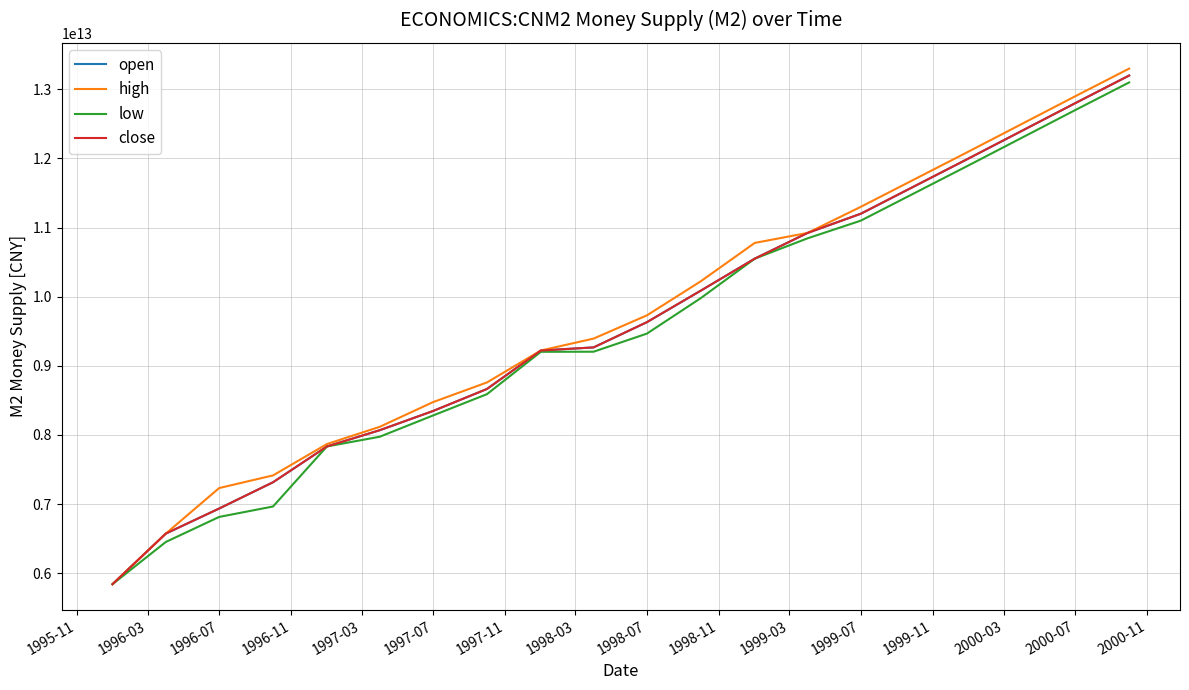

Does the chart display data point markers on the line(s)?

No